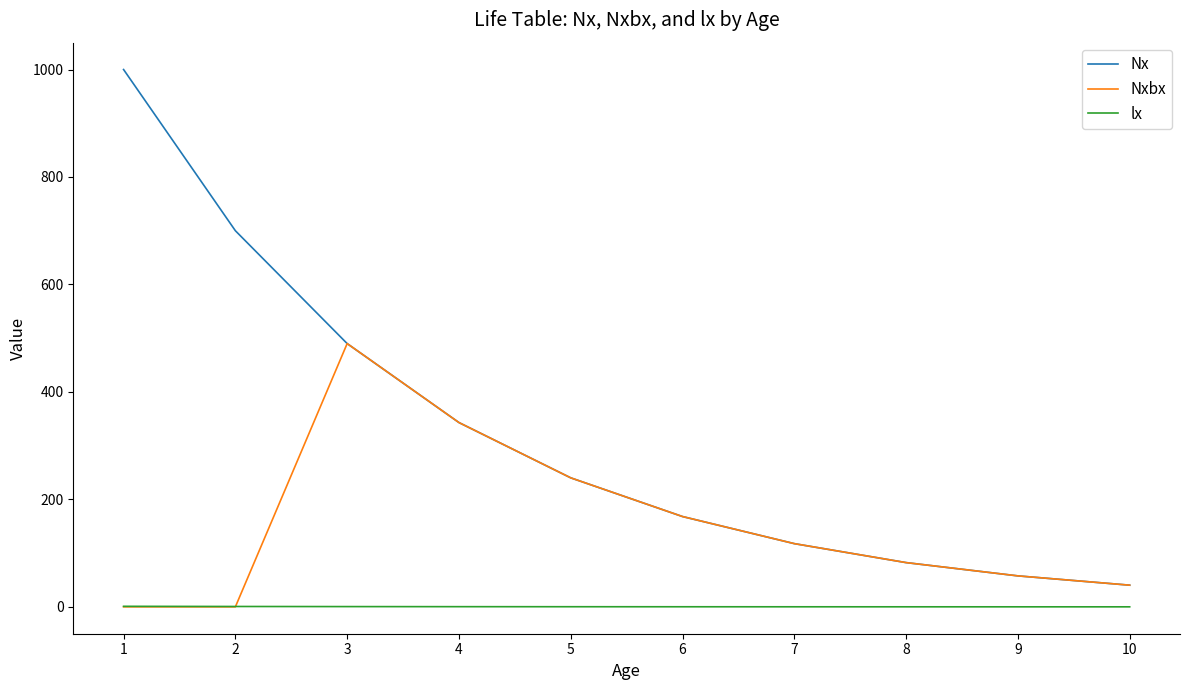

What is the sum of the Nxbx values at 4 and 1?

343.0